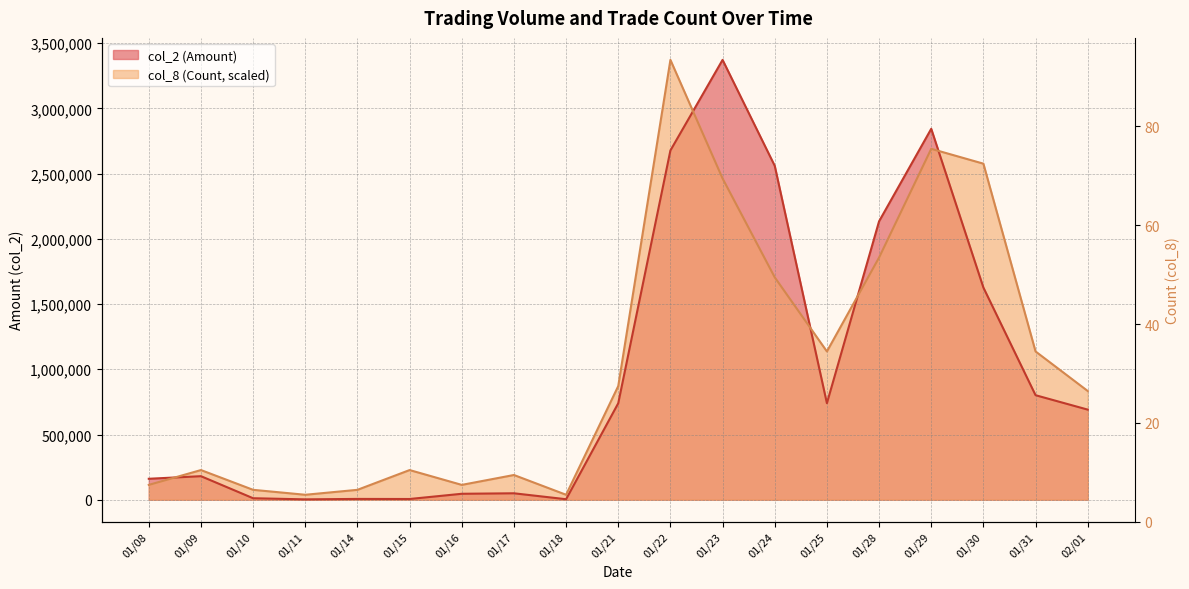

At 02/01, list the series in order from largest to smallest.

col_8 (Count), col_2 (Amount)